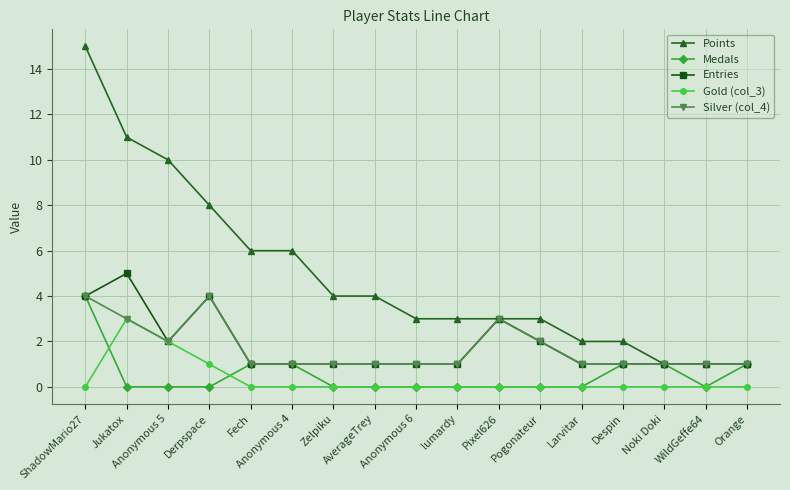

What is the difference between the maximum and minimum values in the Entries series?

4